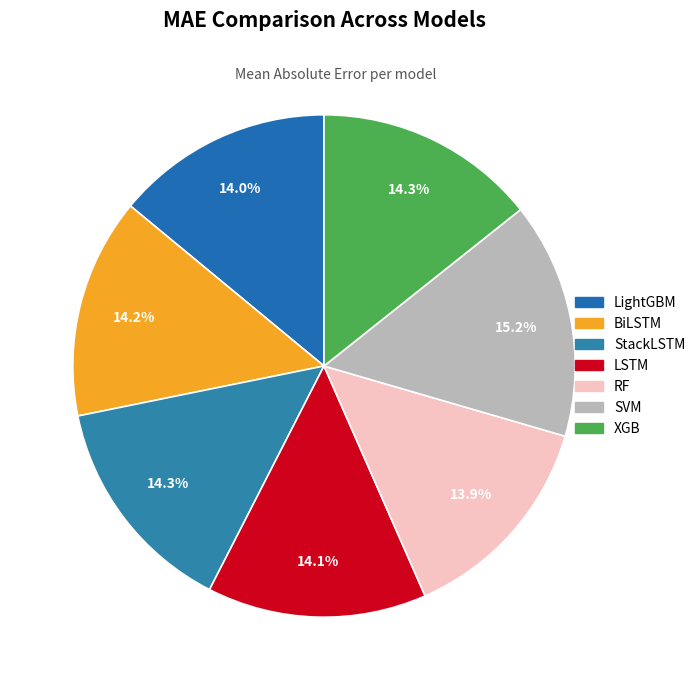

Is it true that XGB is 14% of the pie?

True